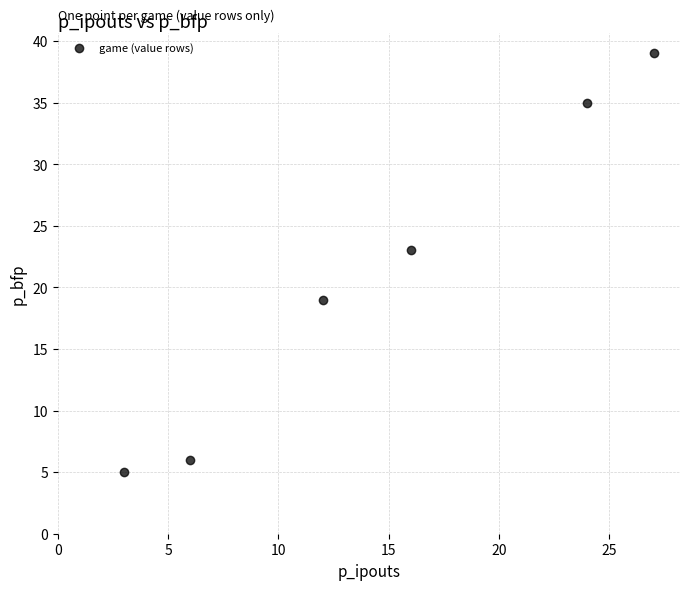

What is the range of X values (max minus min)?

24